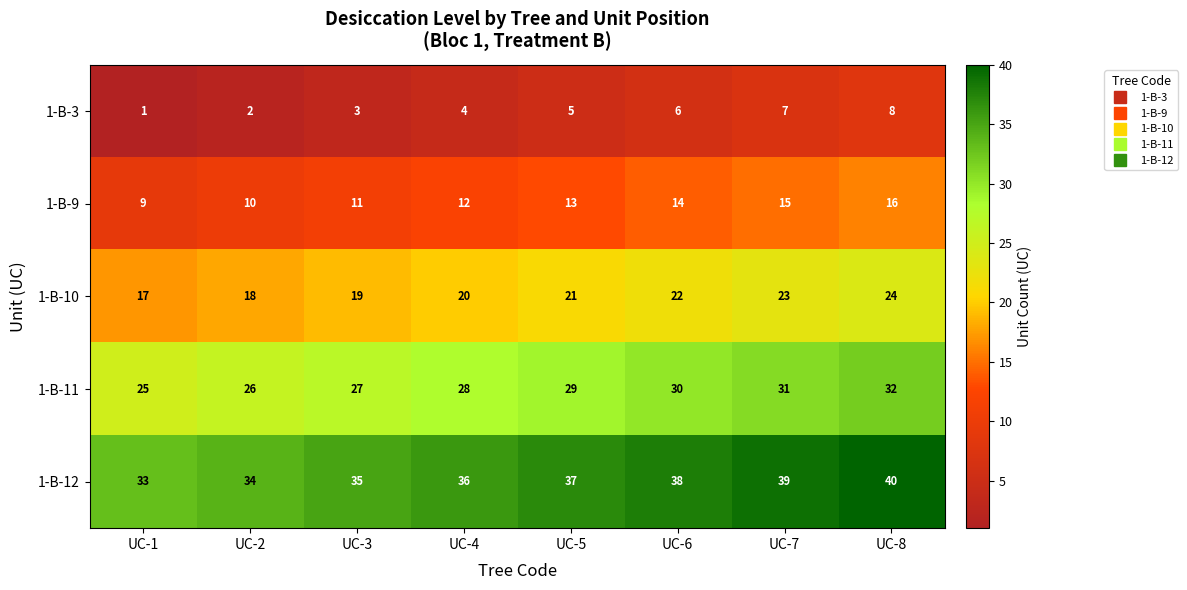

Rank the series by their average value, from highest to lowest.

1-B-12, 1-B-11, 1-B-10, 1-B-9, 1-B-3